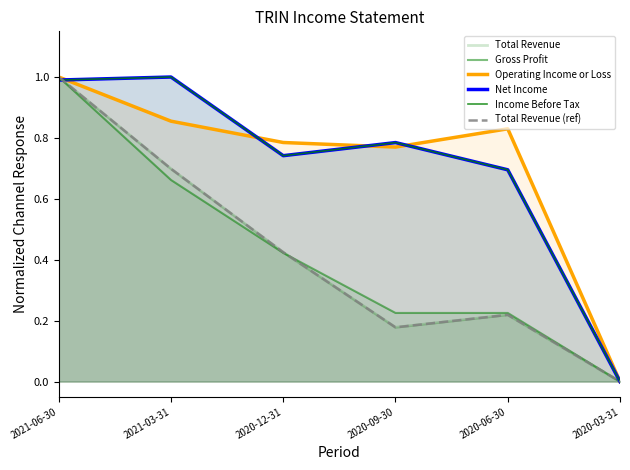

The value of Total Revenue at 2020-06-30 is 0.2. True or false?

True